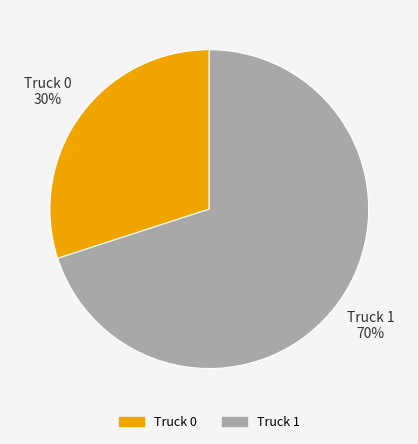

Is the sum of Truck 0 and Truck 1 greater than half?

Yes